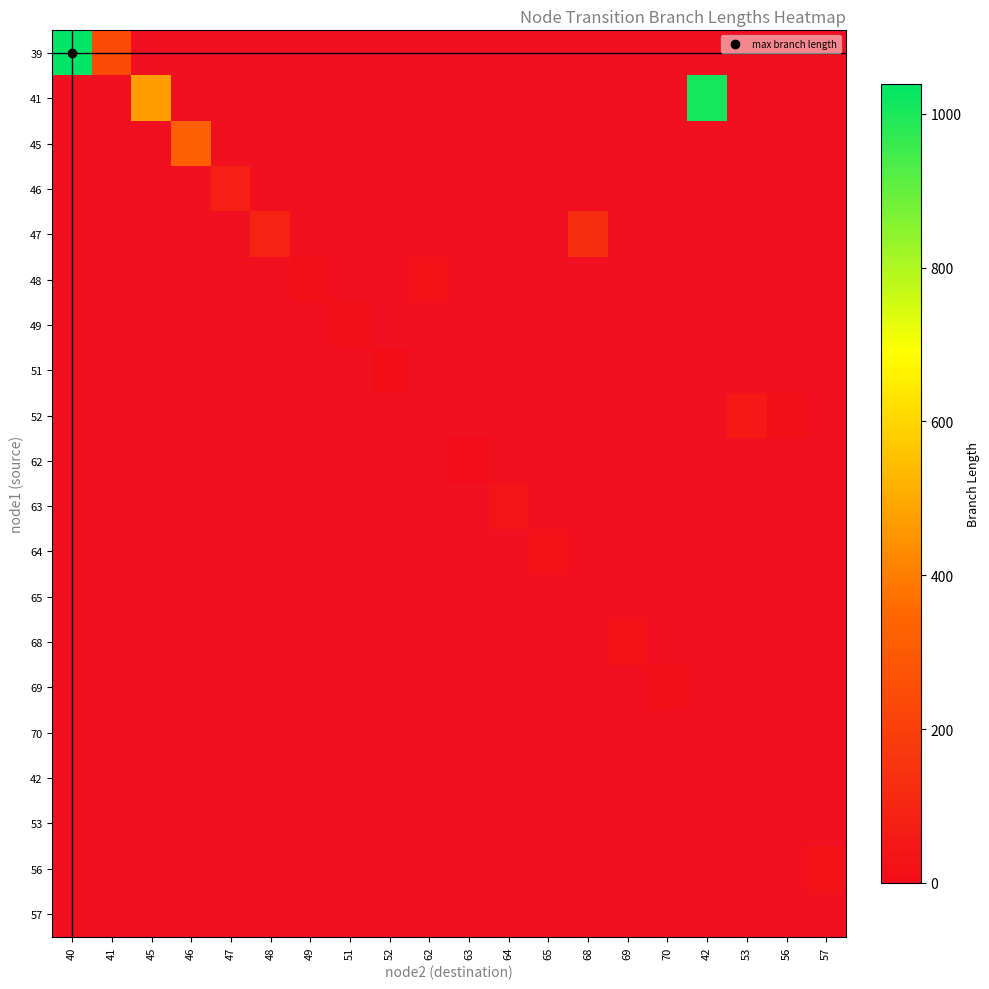

At which label is 49 closest to 7?

40